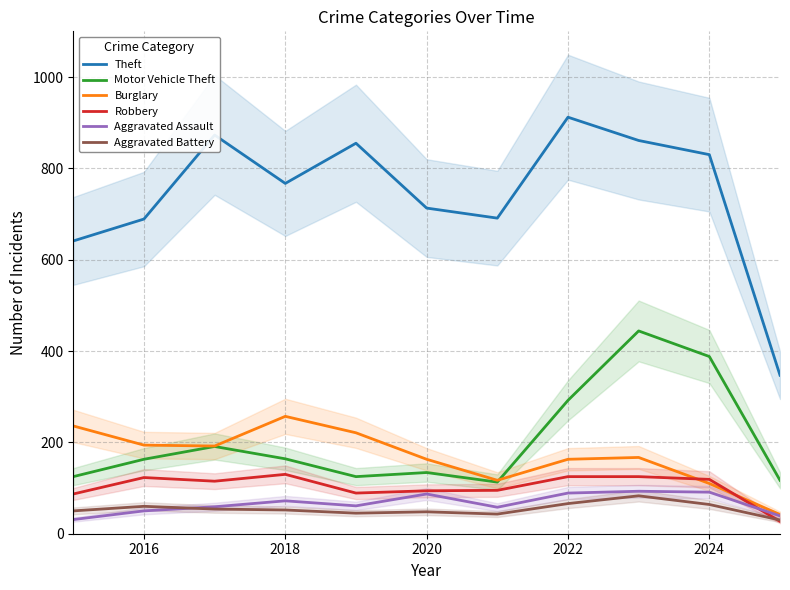

True or false: Robbery and Aggravated Assault cross at least once.

True